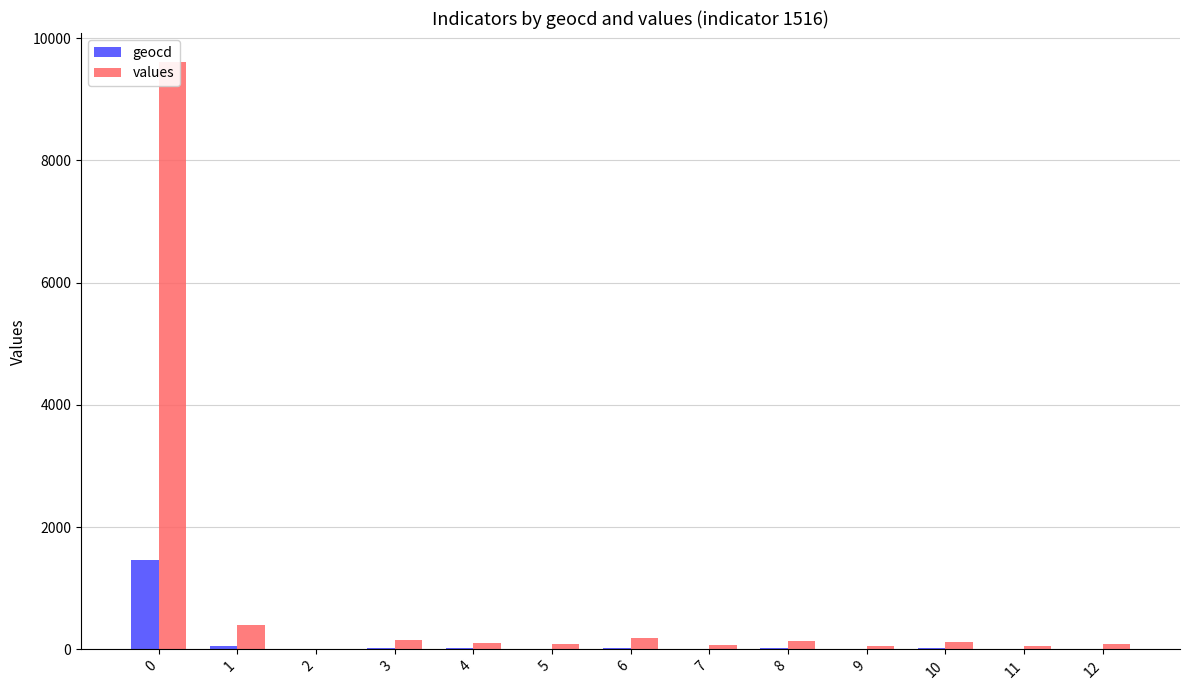

Is it true that values equals 92 at 12?

True